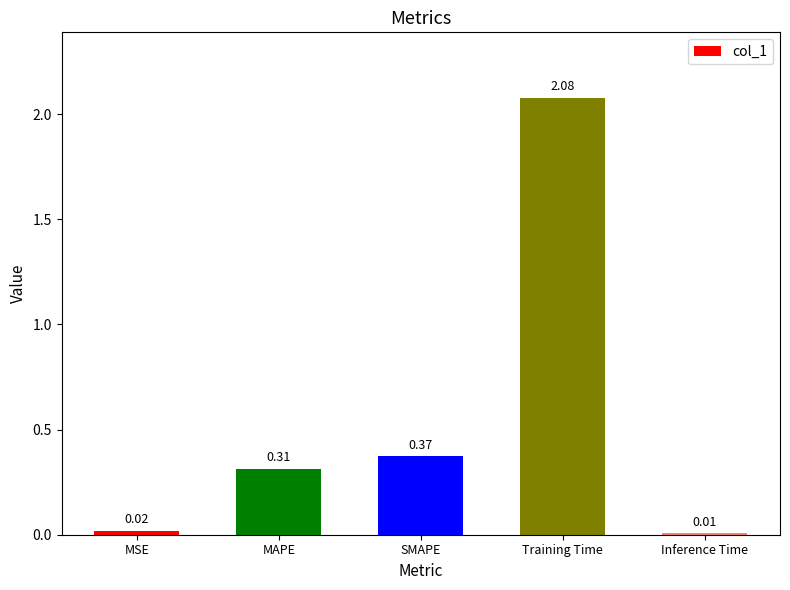

What is the change in value from MSE to Training Time?

+2.1